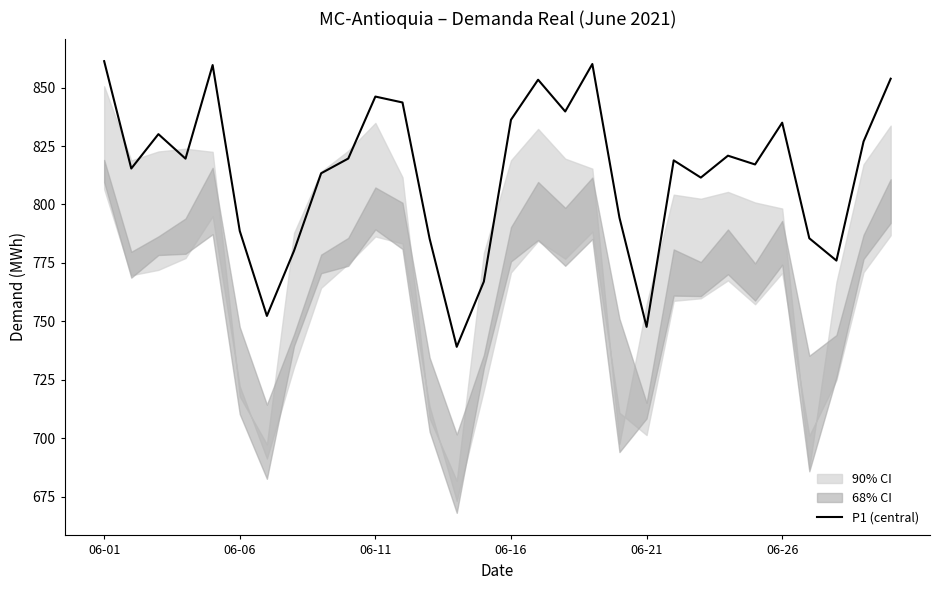

How many categories are shown in the chart?

30